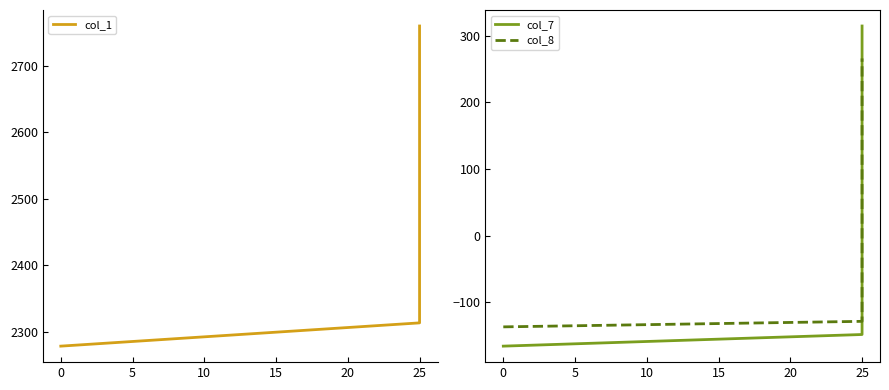

Between 0 and 25, which series saw the biggest shift?

col_1